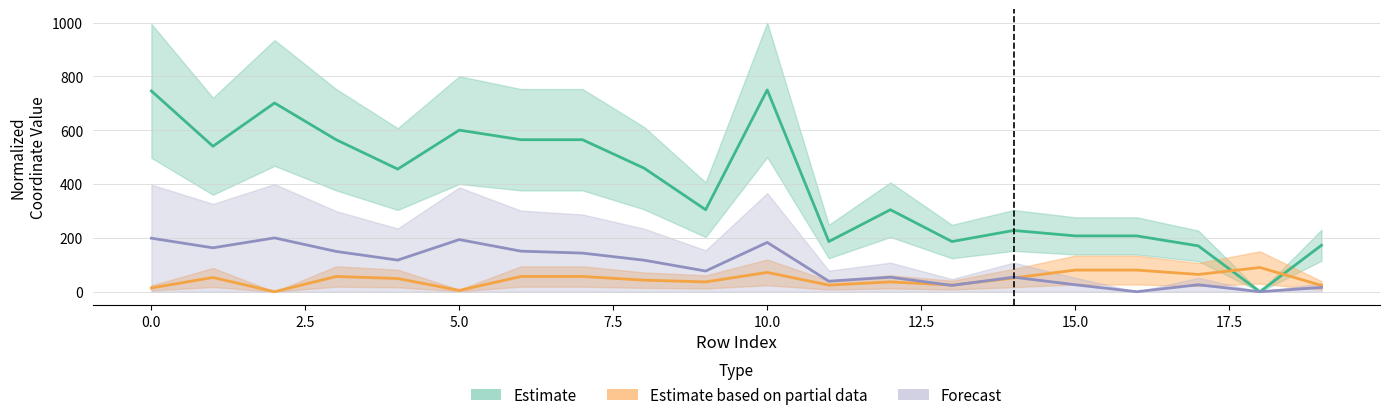

At which category does the chart reach its minimum across all series?

18